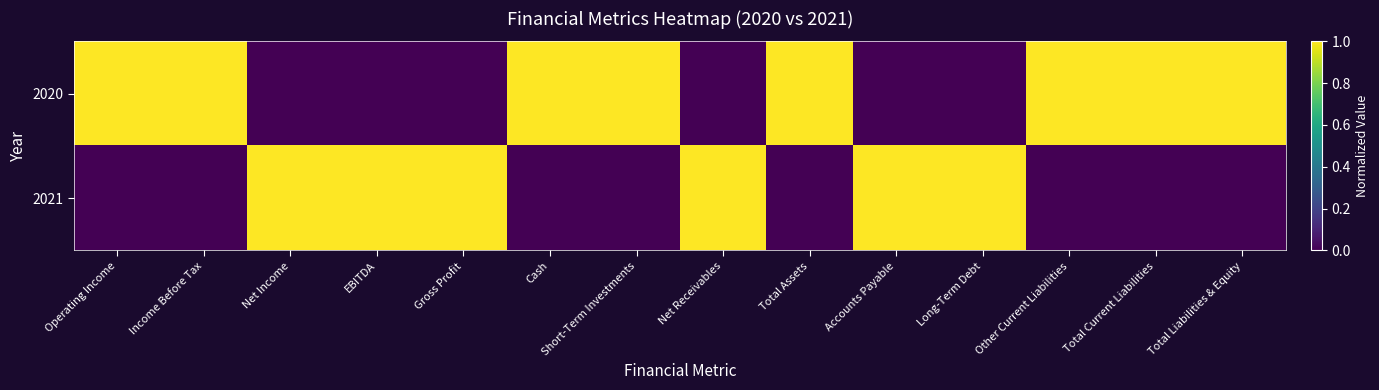

How many distinct data groups are displayed?

2